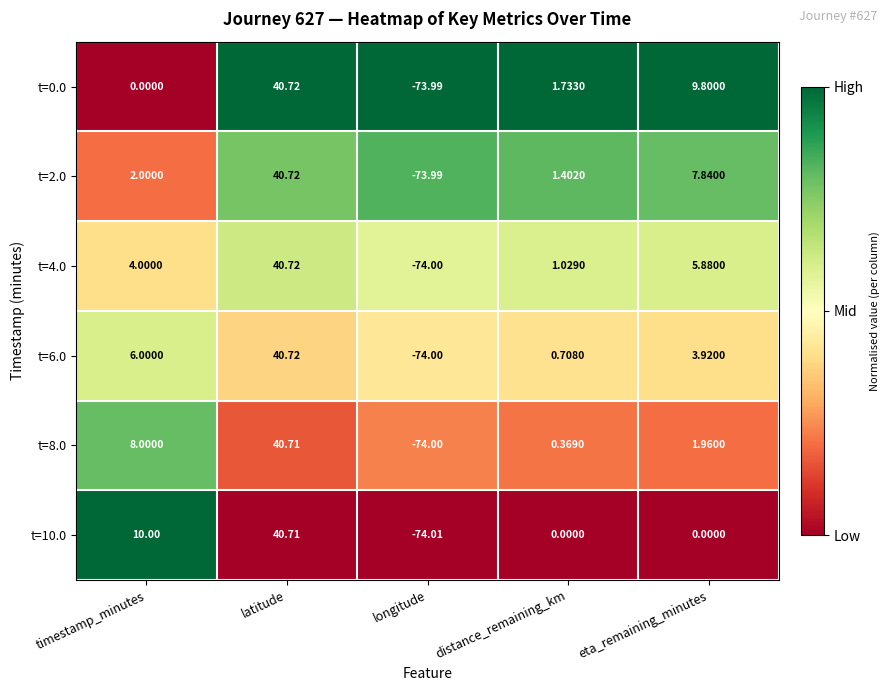

At which category is the sum across all series the highest?

latitude